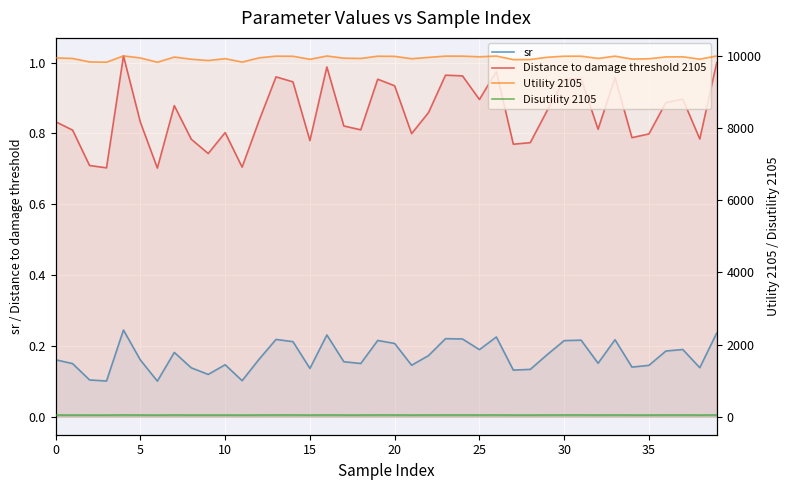

Is it true that Distance to damage threshold 2105 equals 1.4 at 35?

False